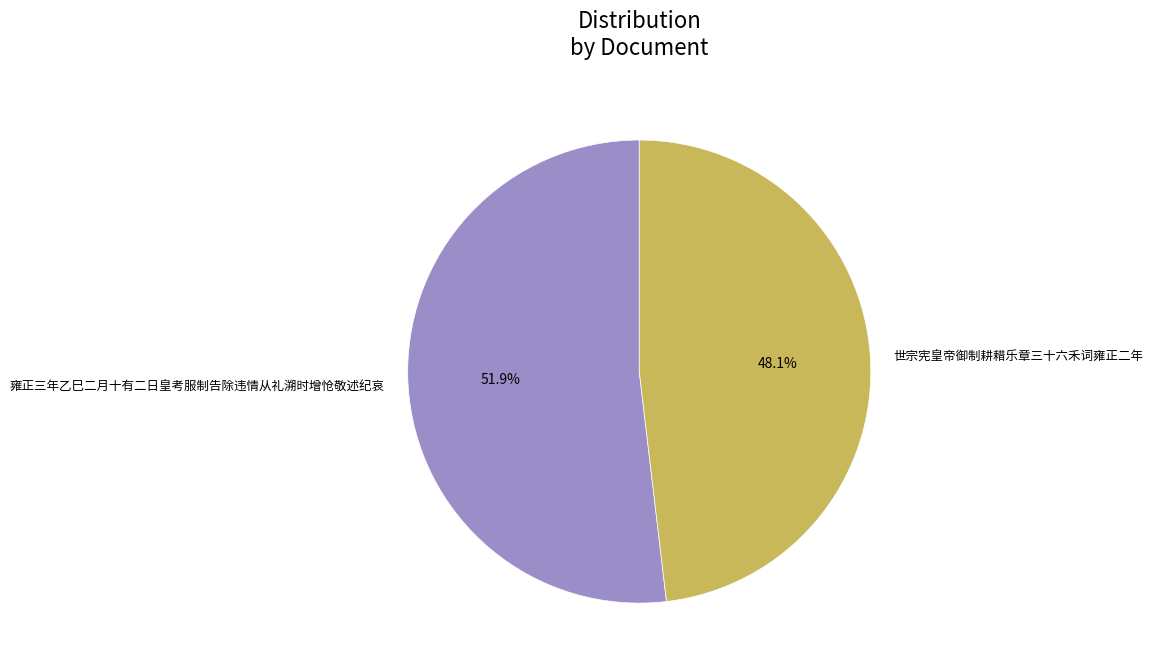

Which slice represents more than half of the pie?

雍正三年乙巳二月十有二日皇考服制告除违情从礼溯时增怆敬述纪哀